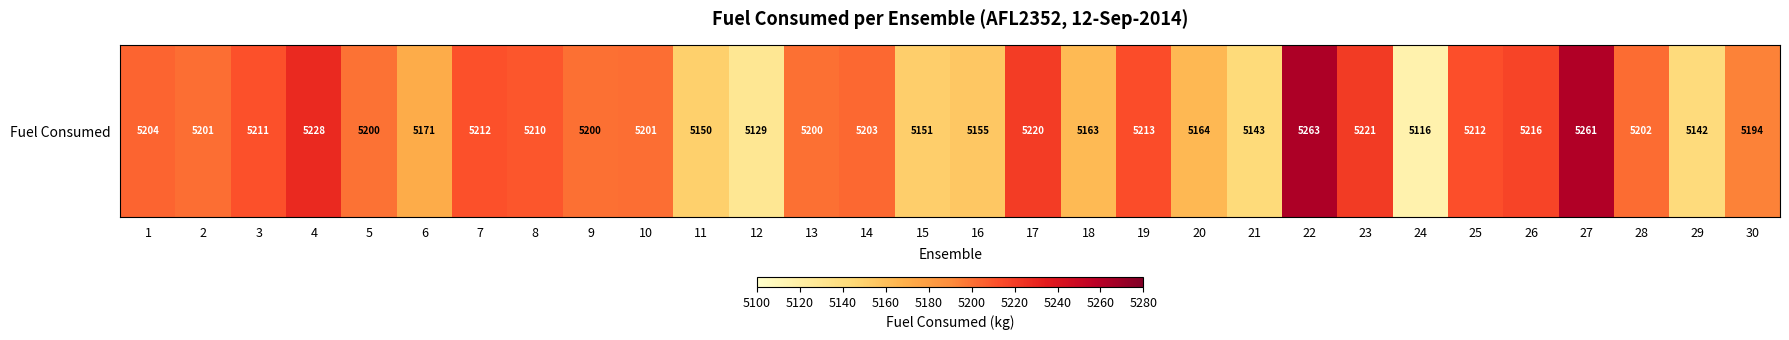

How many values are below 5201?

14